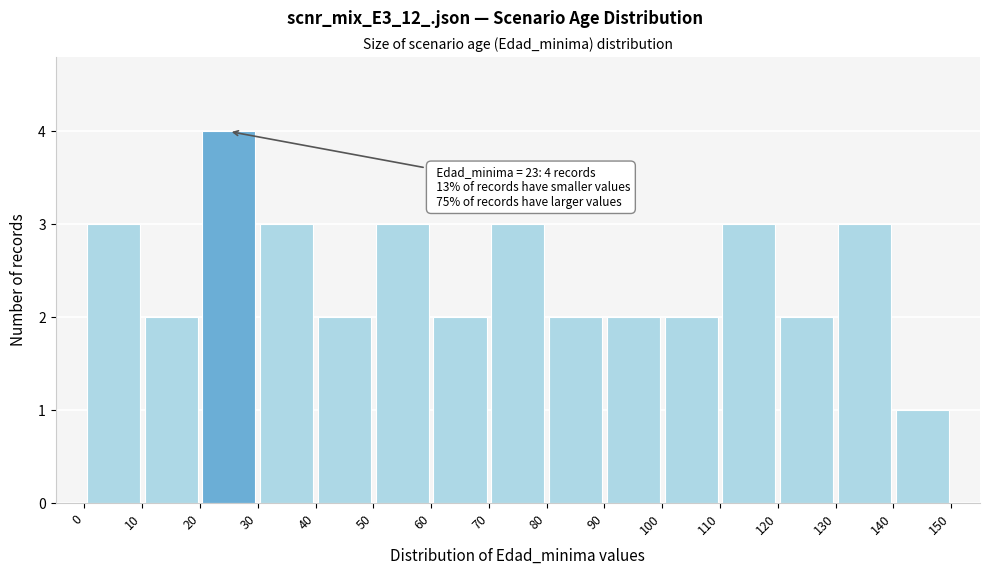

Which range on the x-axis has the tallest bar?

20 to 30